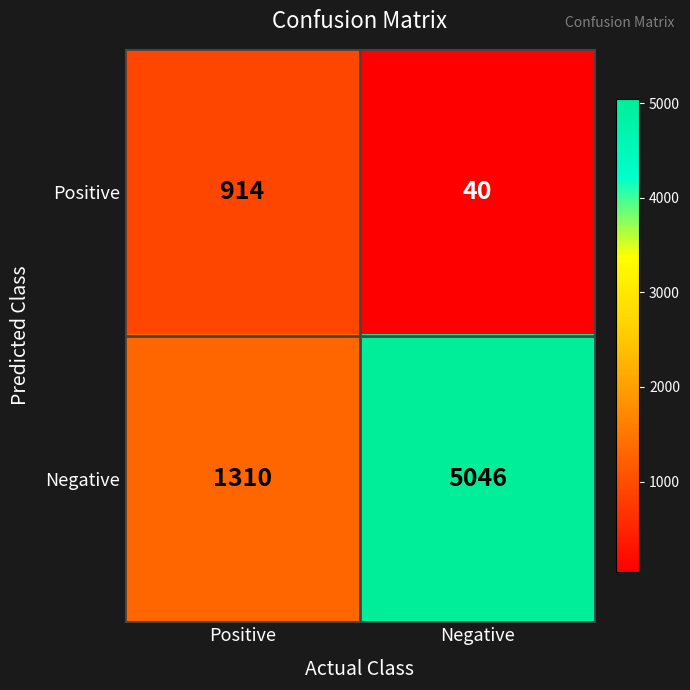

Rank the series by their average value, from lowest to highest.

Positive, Negative